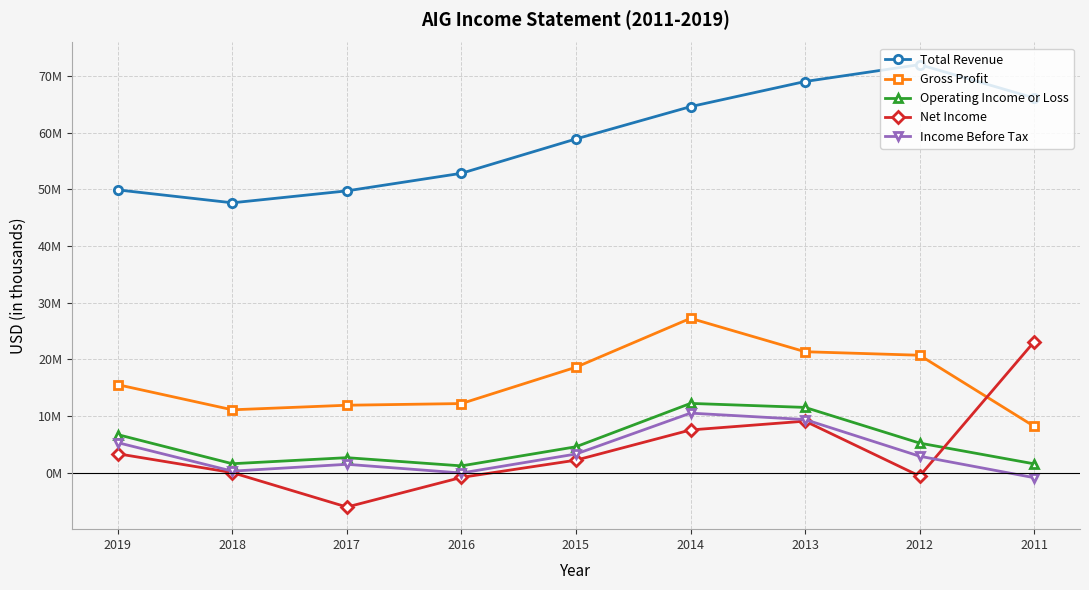

List the labels in order of Operating Income or Loss value, smallest first.

2016, 2011, 2018, 2017, 2015, 2012, 2019, 2013, 2014